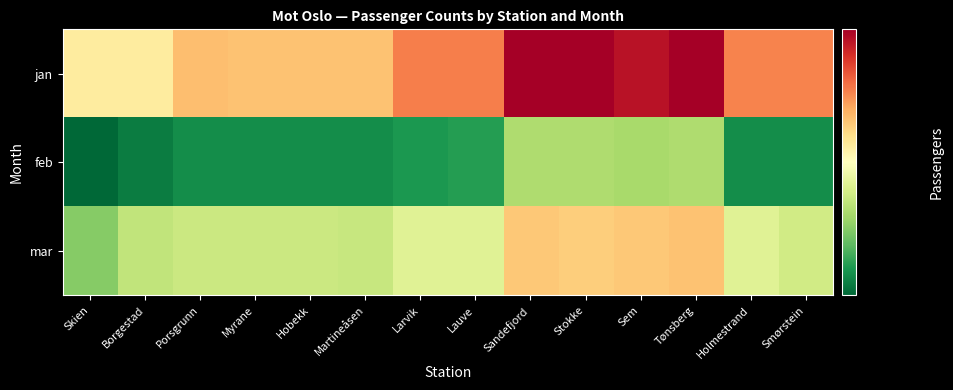

At which category is the sum across all series the highest?

Tønsberg